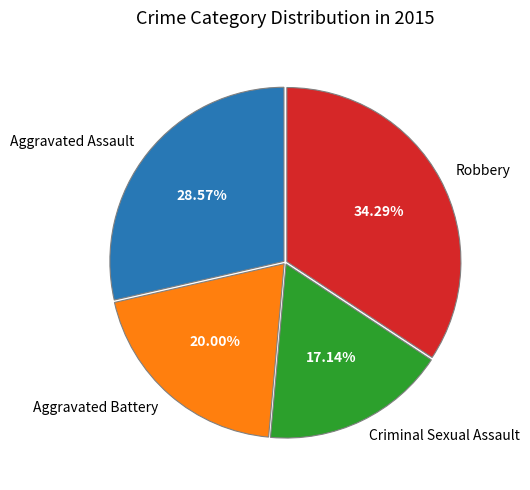

To the nearest percent, what is the difference between the largest and smallest slice percentages?

17%